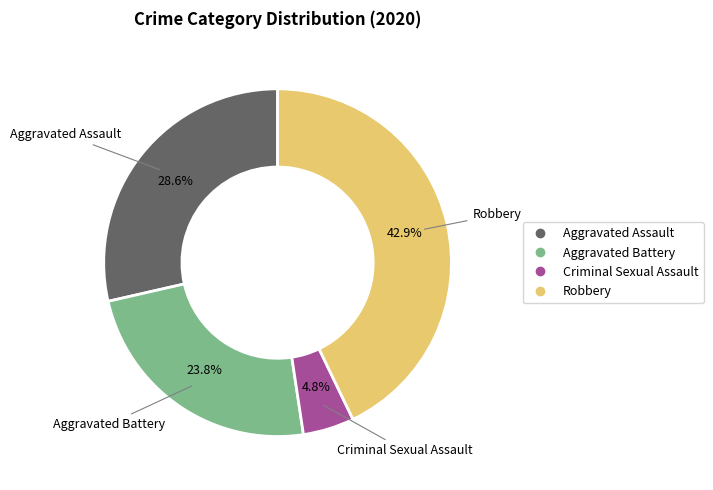

Is there a majority slice in this chart?

No